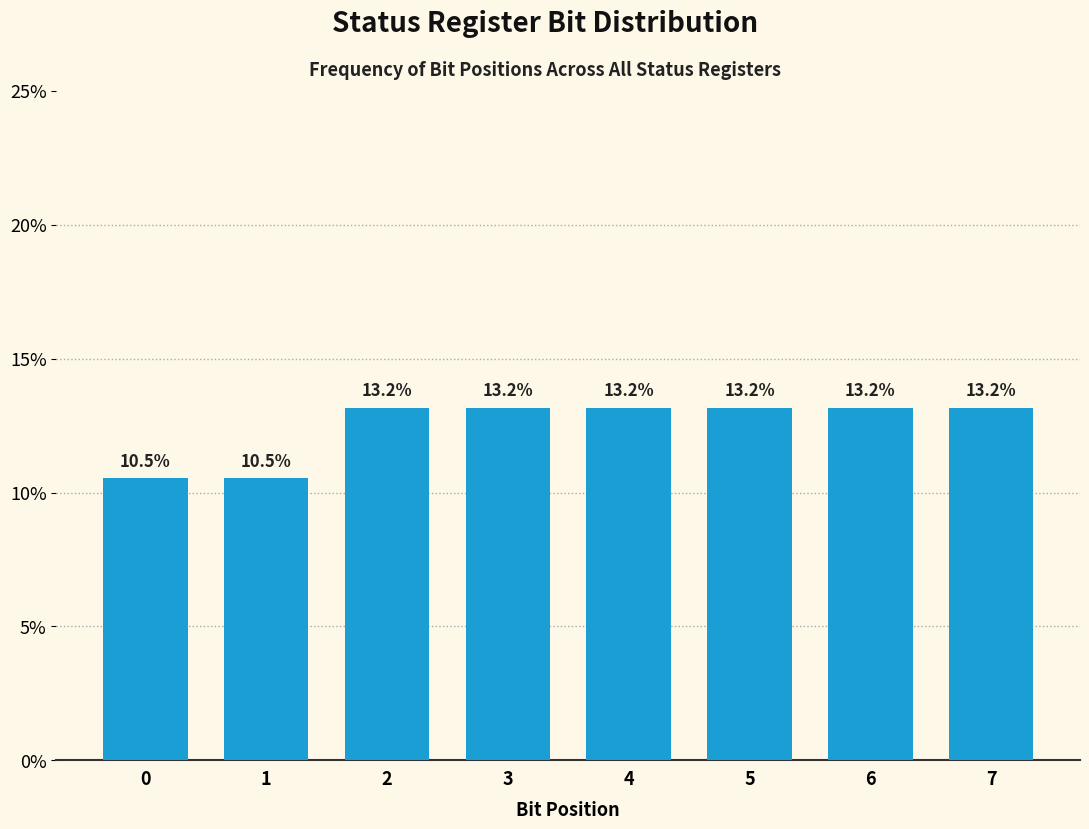

Reading left to right, transcribe all the data shown in this chart.

0=10.5	1=10.5	2=13.2	3=13.2	4=13.2	5=13.2	6=13.2	7=13.2